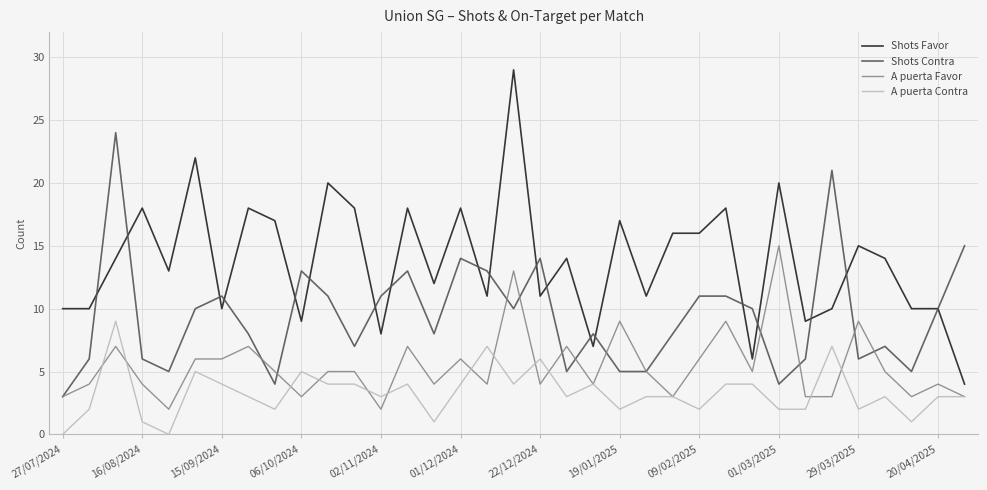

Which series has the largest range (max minus min)?

Shots Favor